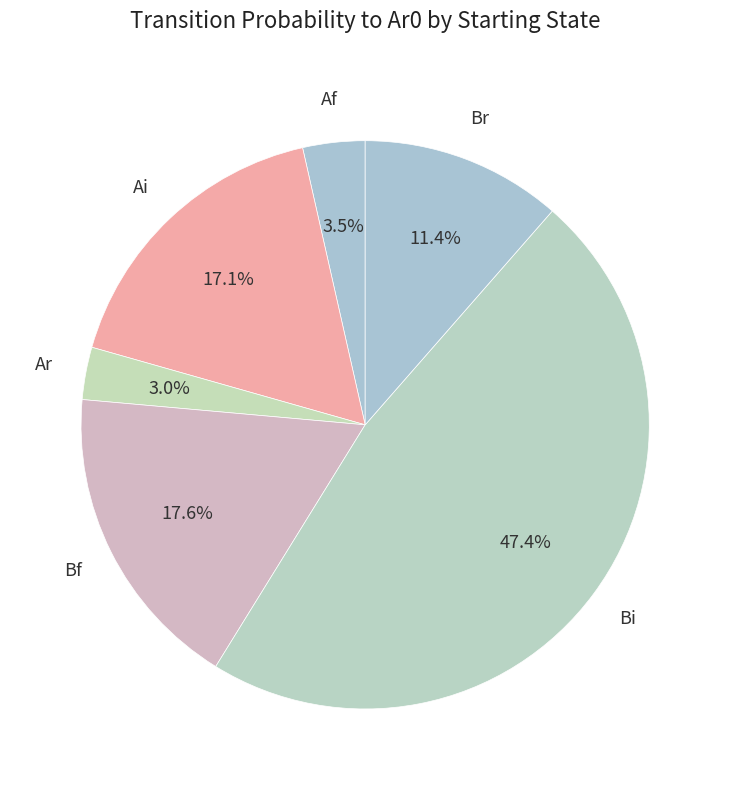

To the nearest percent, what is the difference between the largest and smallest slice percentages?

44%